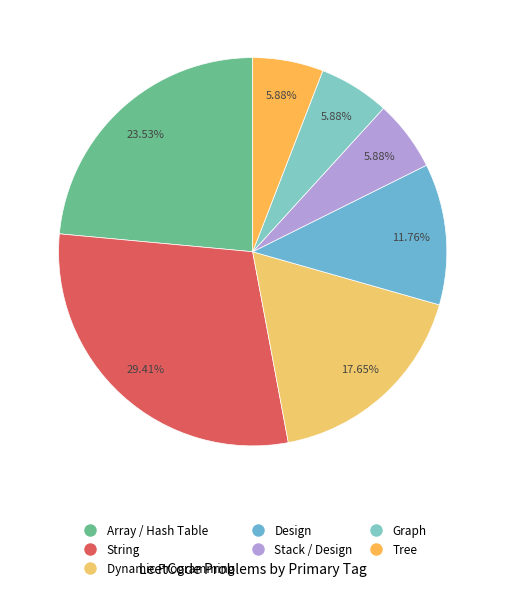

Count the number of slices in the pie.

7